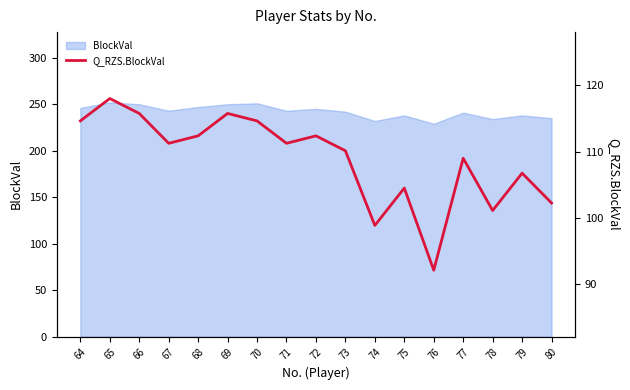

Does the chart have visible grid lines?

No